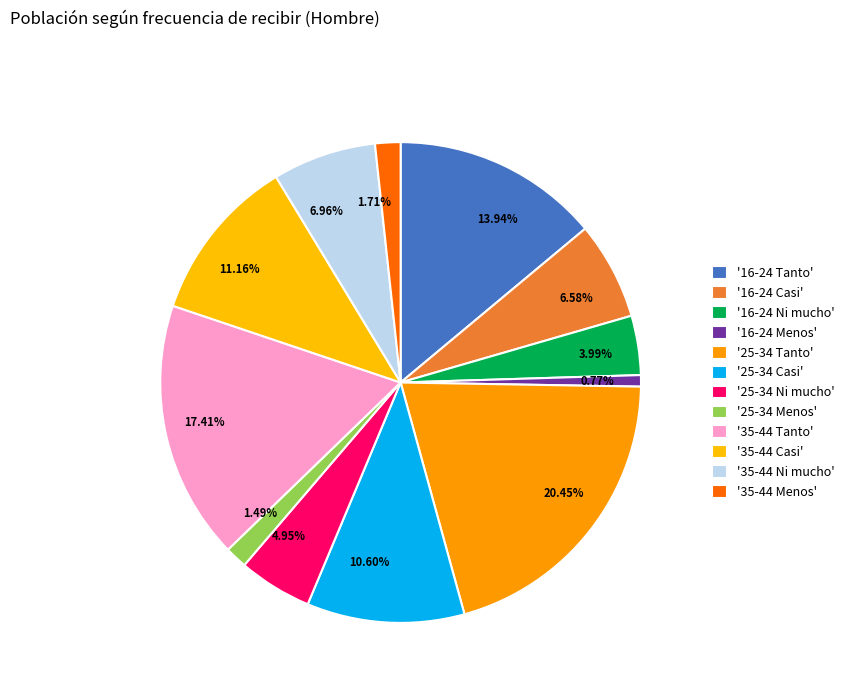

Is the sum of 17.41% and 10.60% greater than half?

No